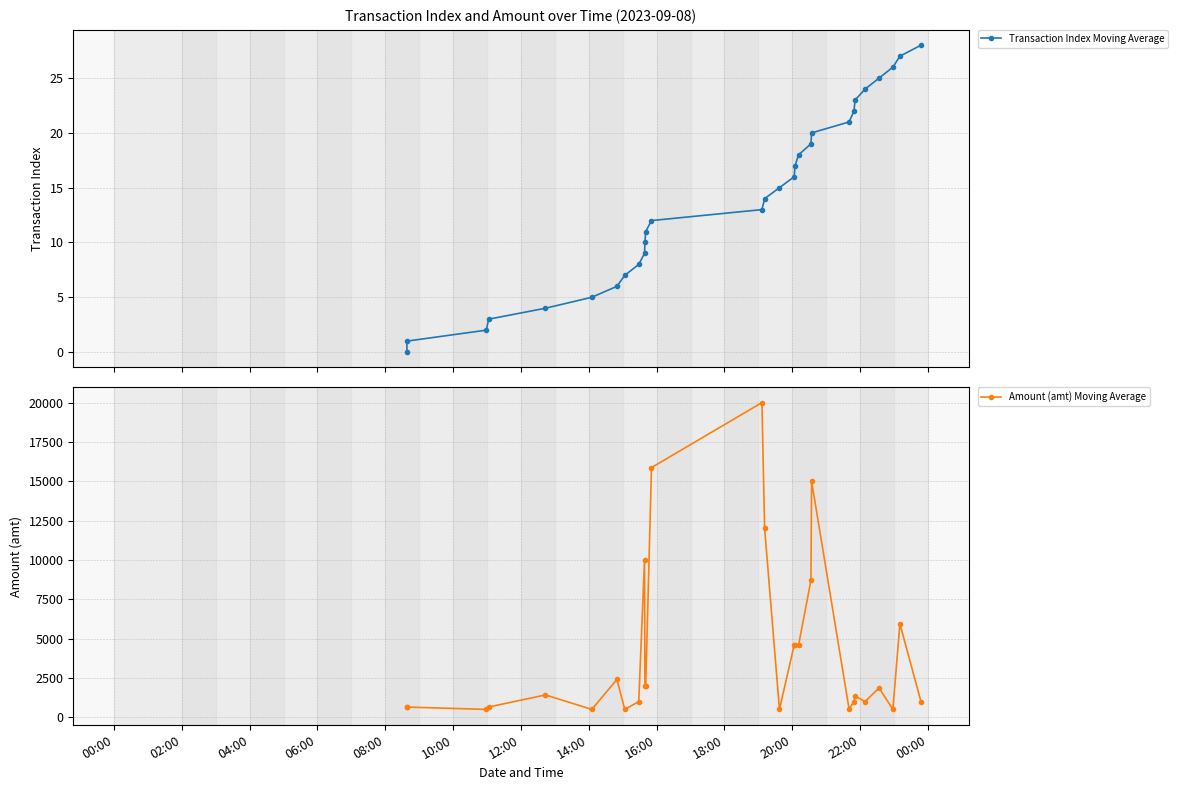

What is the value of the Amount (amt) Moving Average point at the 1st from the left?

648.0